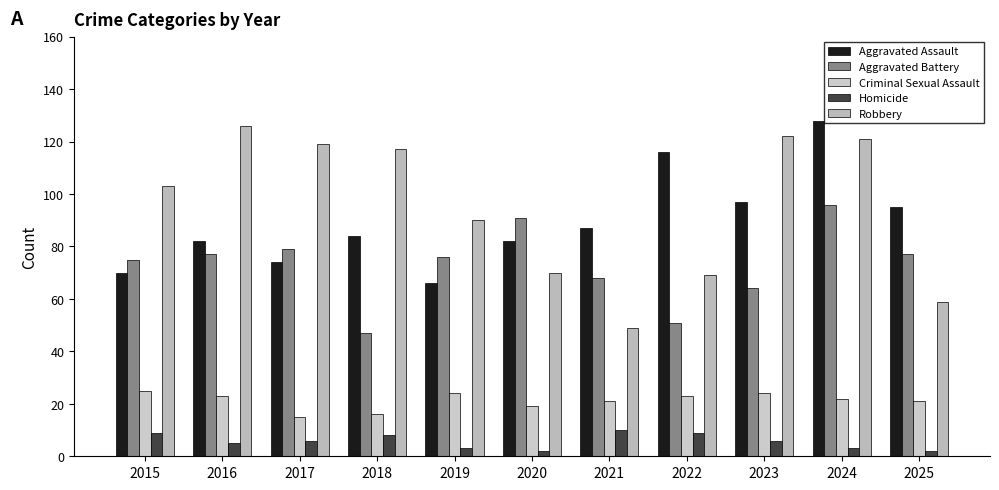

What is the difference between the second highest and second lowest values in the Aggravated Assault series?

46